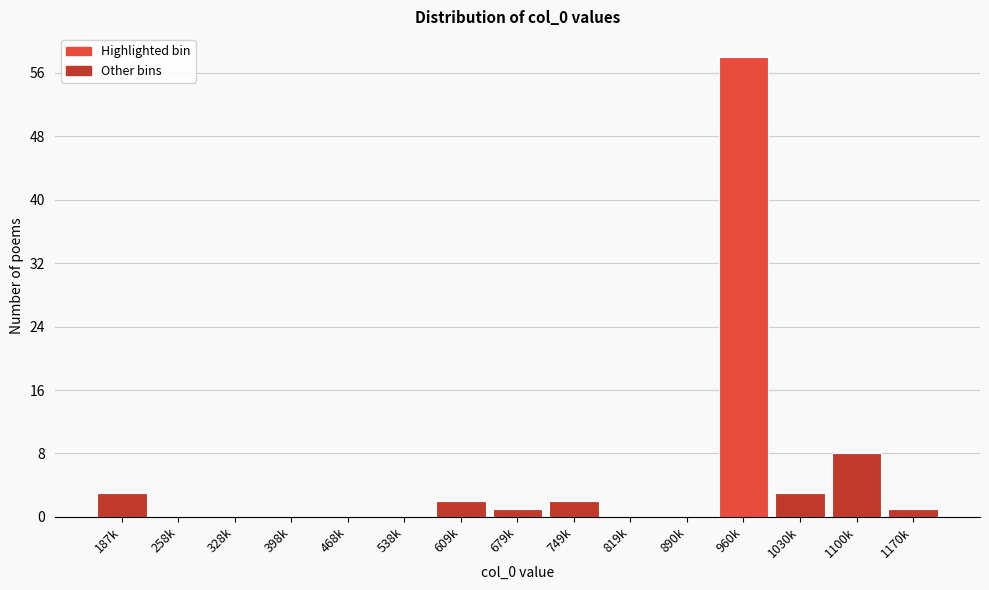

Reading right to left, what are all the values shown in this chart?

1170k=1	1100k=8	1030k=3	960k=58	890k=0	819k=0	749k=2	679k=1	609k=2	538k=0	468k=0	398k=0	328k=0	258k=0	187k=3